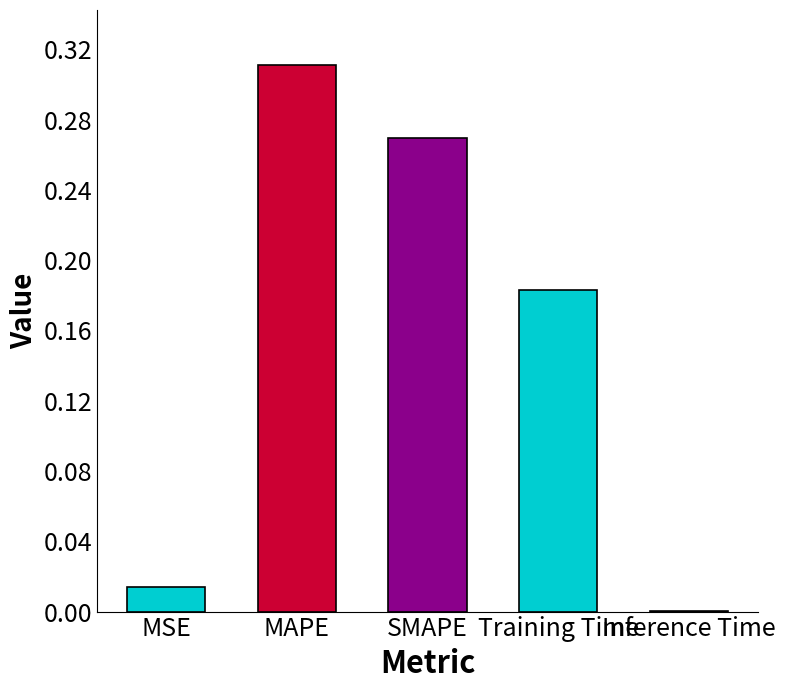

What is the change in value from MSE to SMAPE?

+0.3